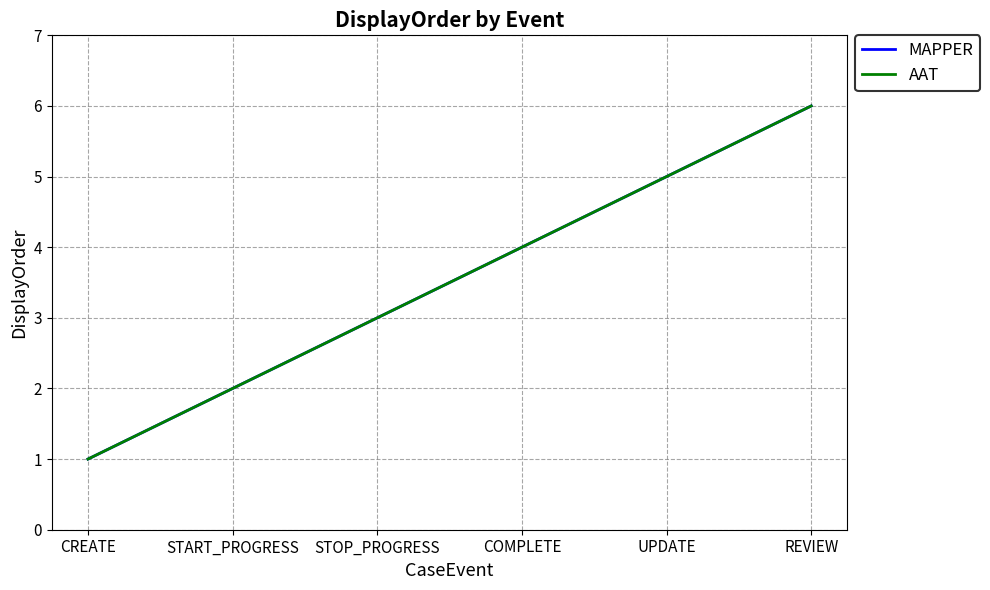

What is the value of the MAPPER point at the 5th from the left?

5